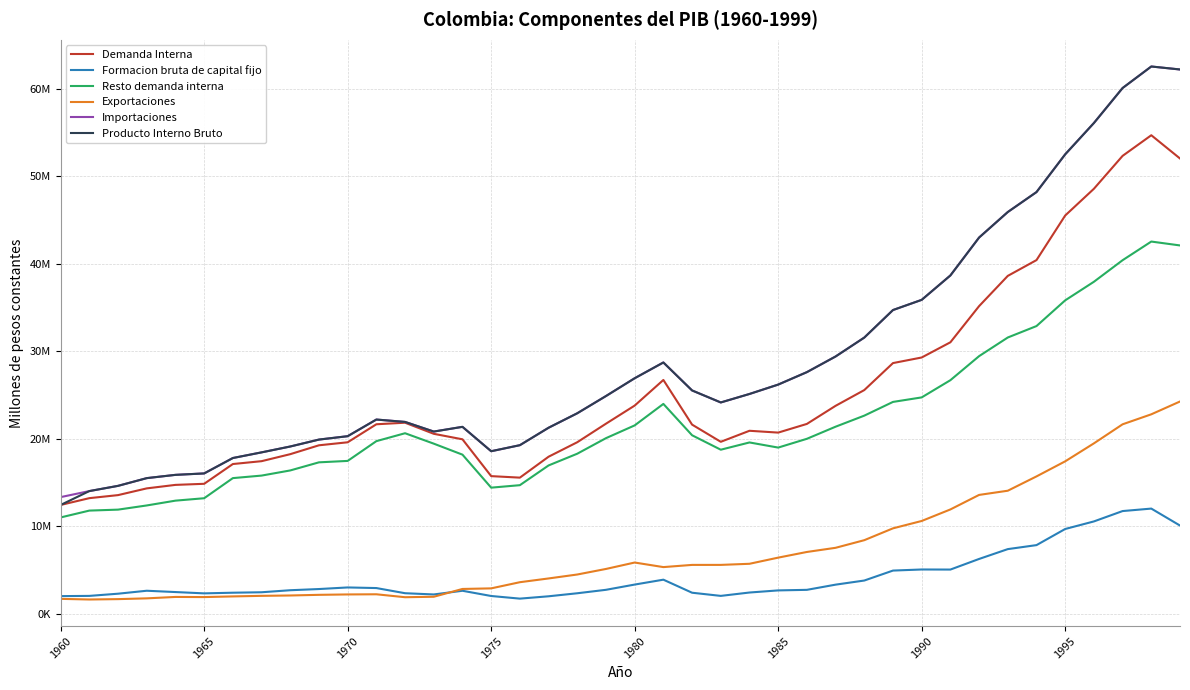

What are all the series names shown in the legend?

Demanda Interna, Formacion bruta de capital fijo, Resto demanda interna, Exportaciones, Importaciones, Producto Interno Bruto